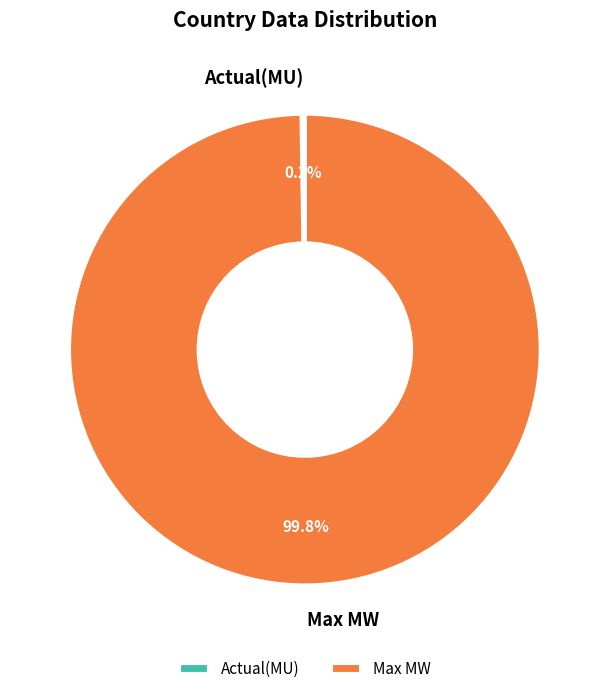

What is the largest slice in the pie chart?

Max MW